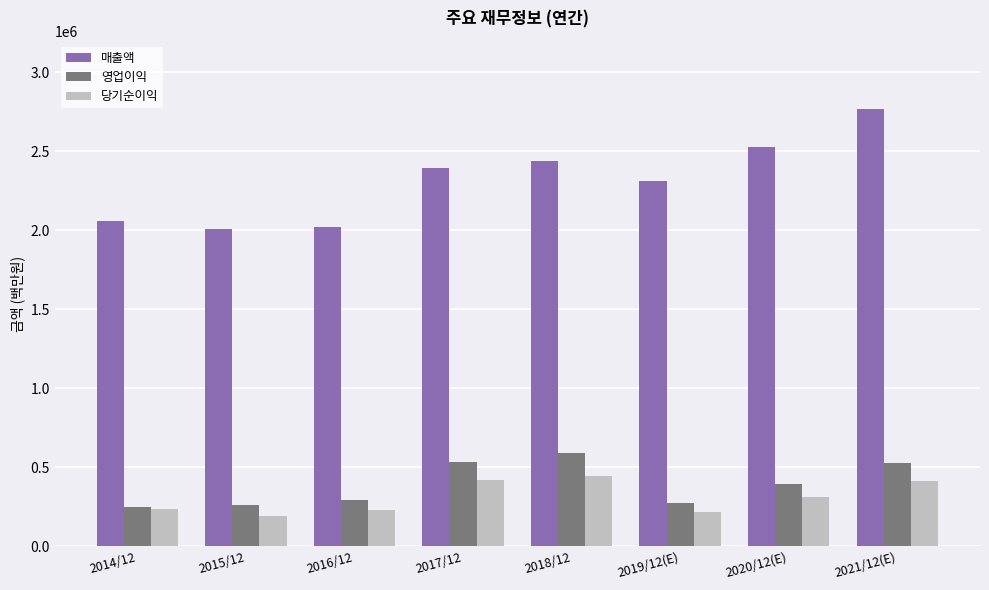

What are all the series names shown in the legend?

매출액, 영업이익, 당기순이익